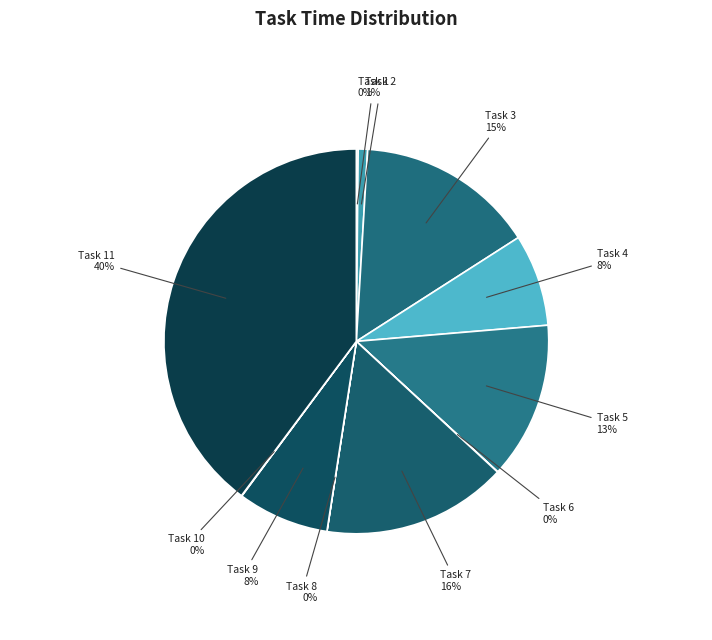

Is it true that Task 2 is 1% of the pie?

True